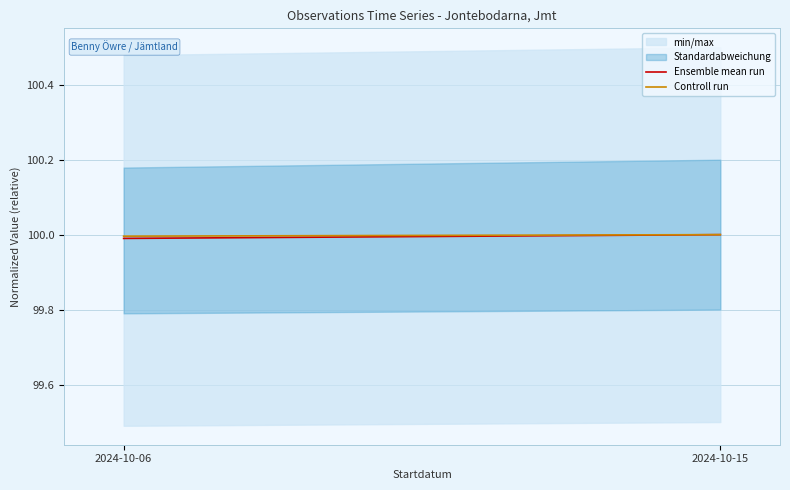

What is the value of the Controll run point at the 2nd from the left?

100.0